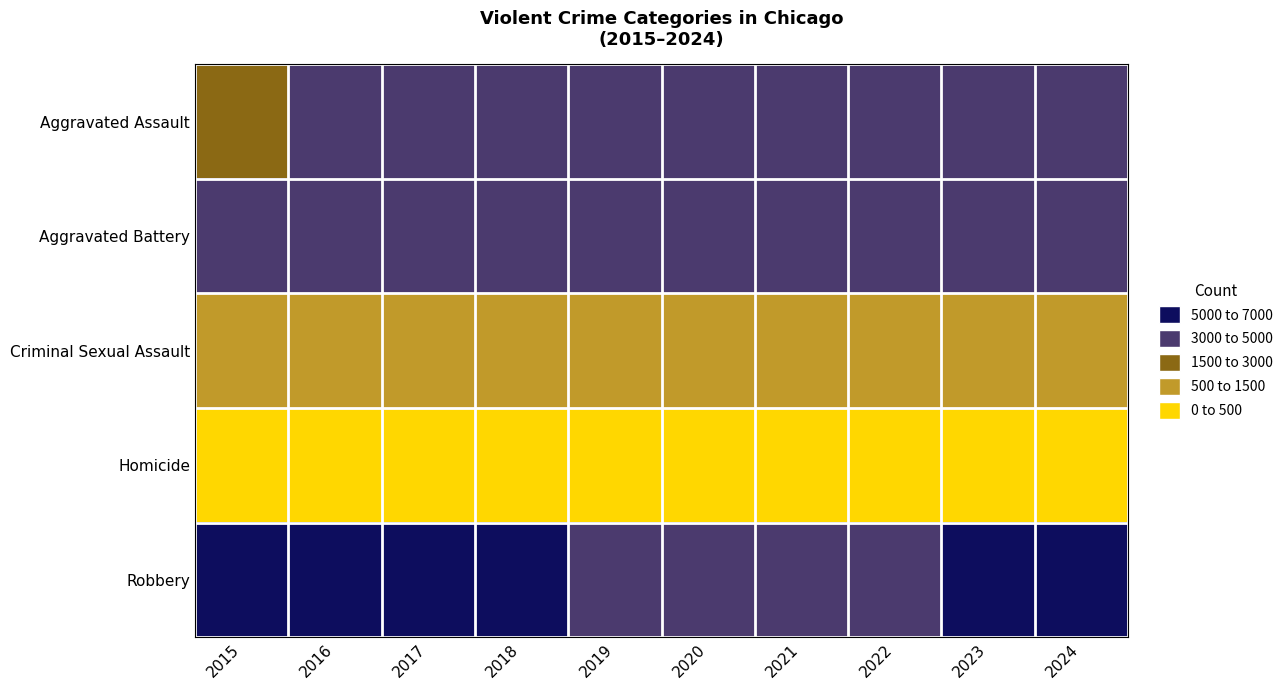

List the series in order of their peak value, lowest first.

Homicide, Criminal Sexual Assault, Aggravated Assault, Aggravated Battery, Robbery